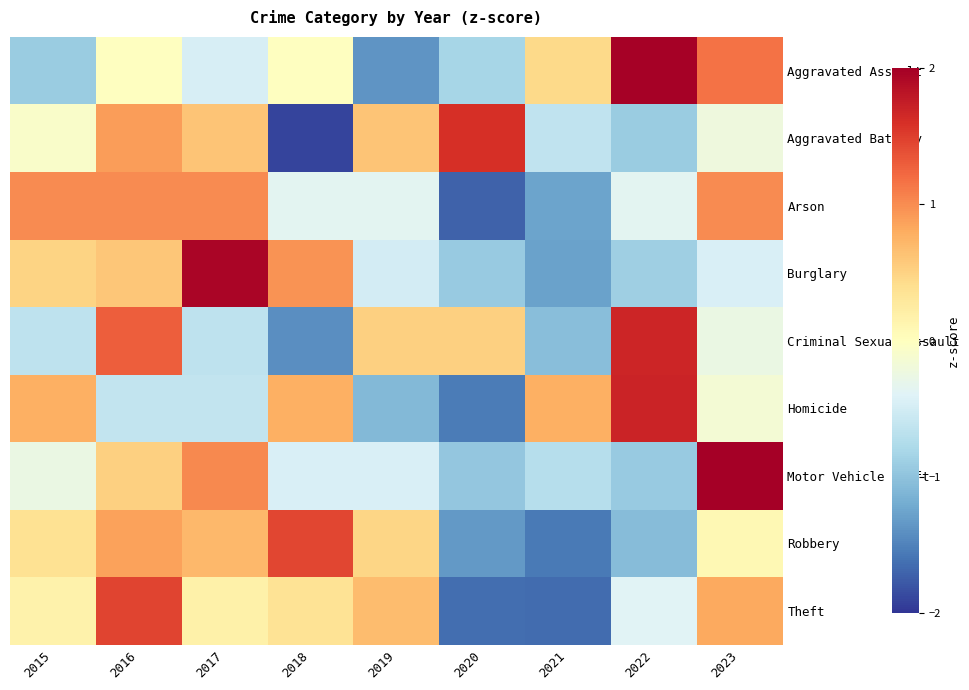

How many distinct data groups are displayed?

9